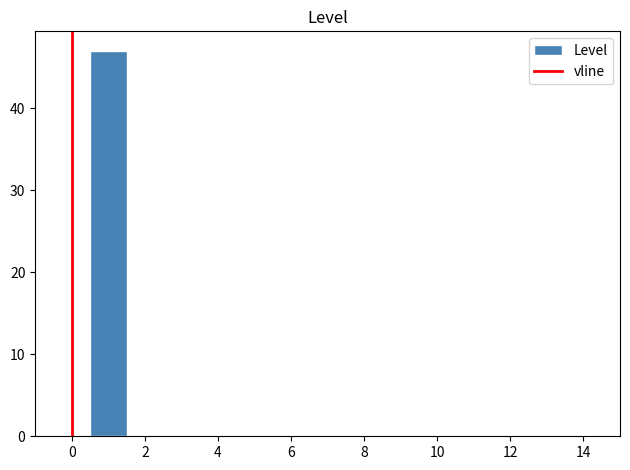

Which range on the x-axis has the tallest bar?

0.5 to 1.5